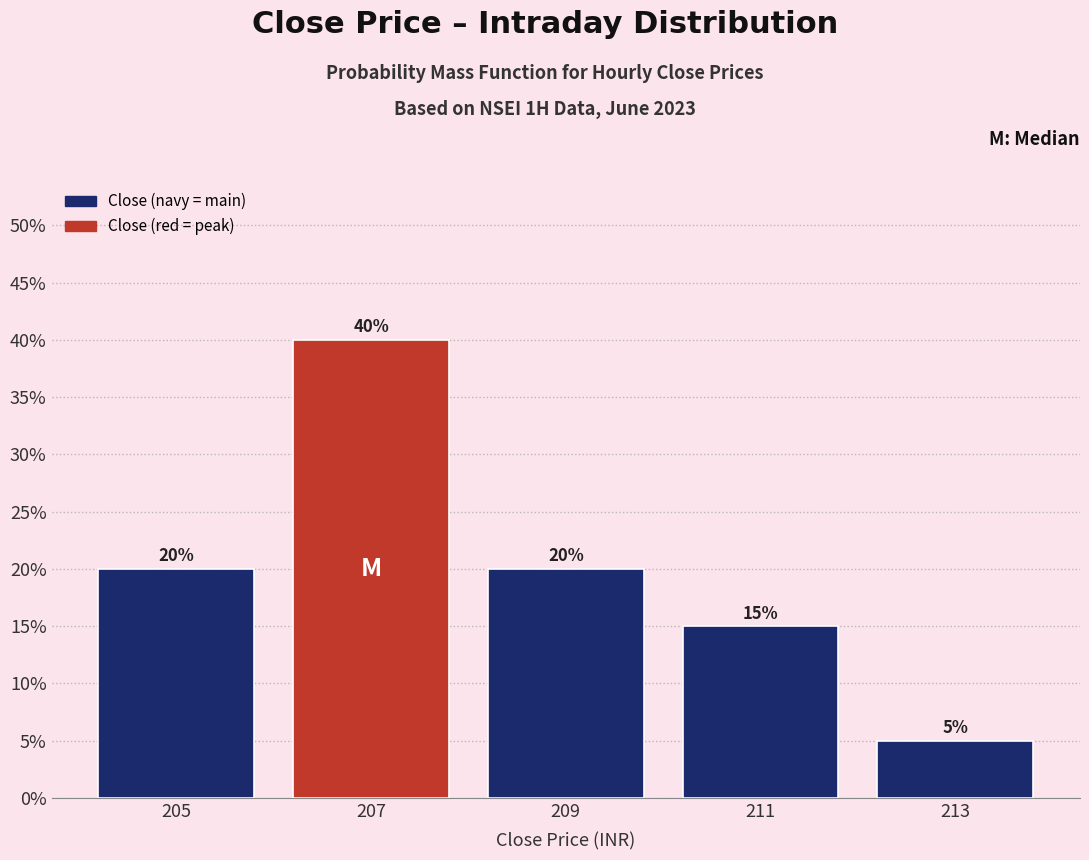

Which range on the x-axis has the tallest bar?

206 to 208